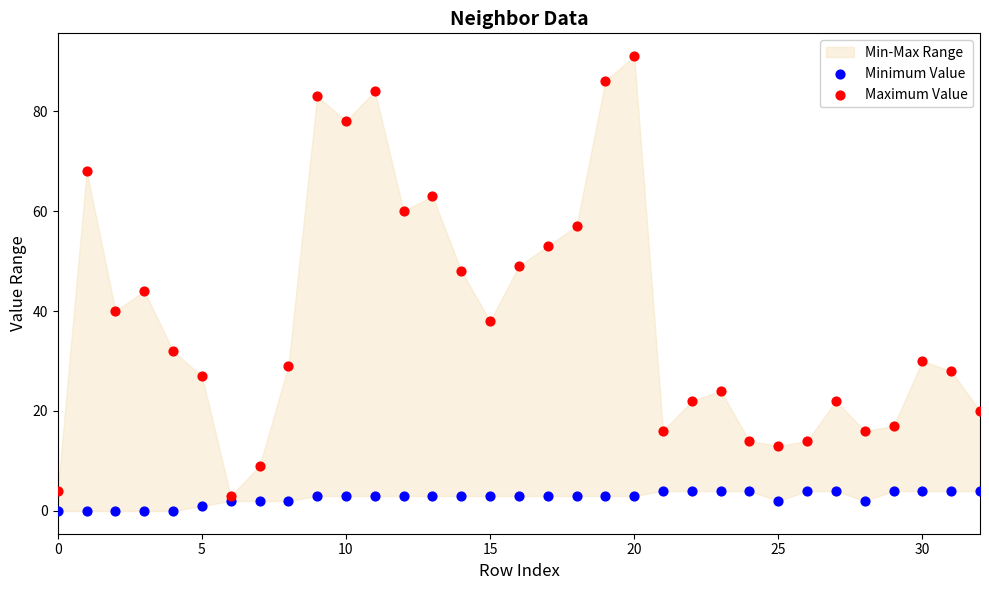

Which series reaches the maximum Y coordinate?

Maximum Value